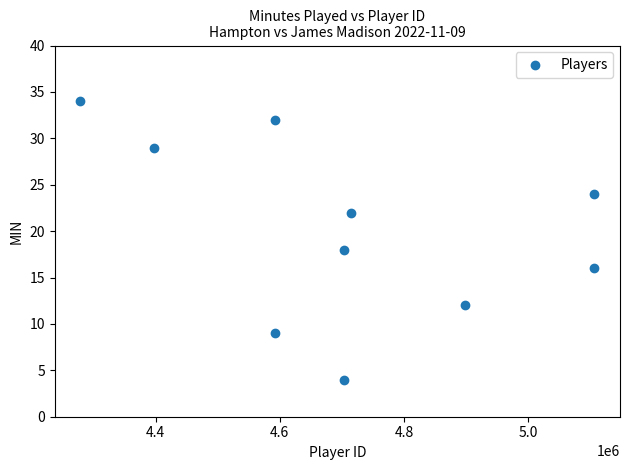

What Y value in the scatter plot is closest to 19?

18